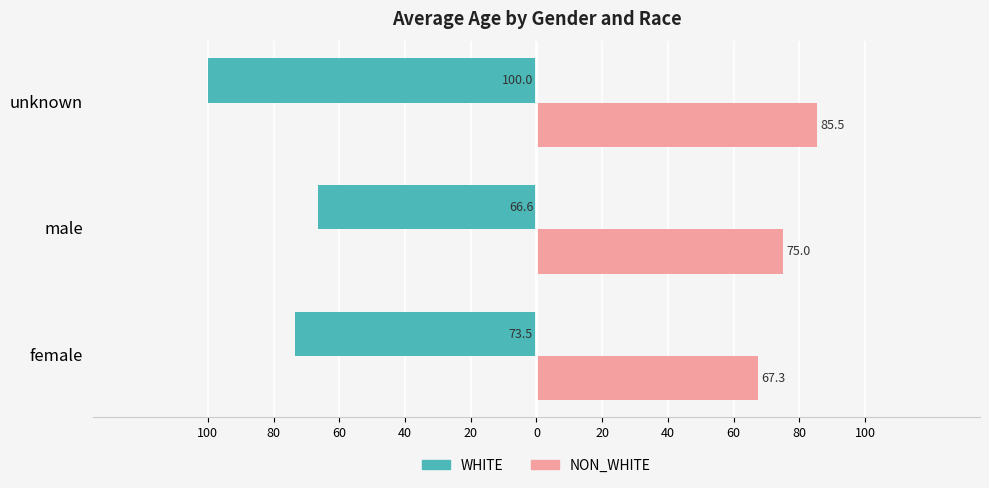

What is the value of the WHITE (avg age) bar at the 3rd from the left?

-100.0